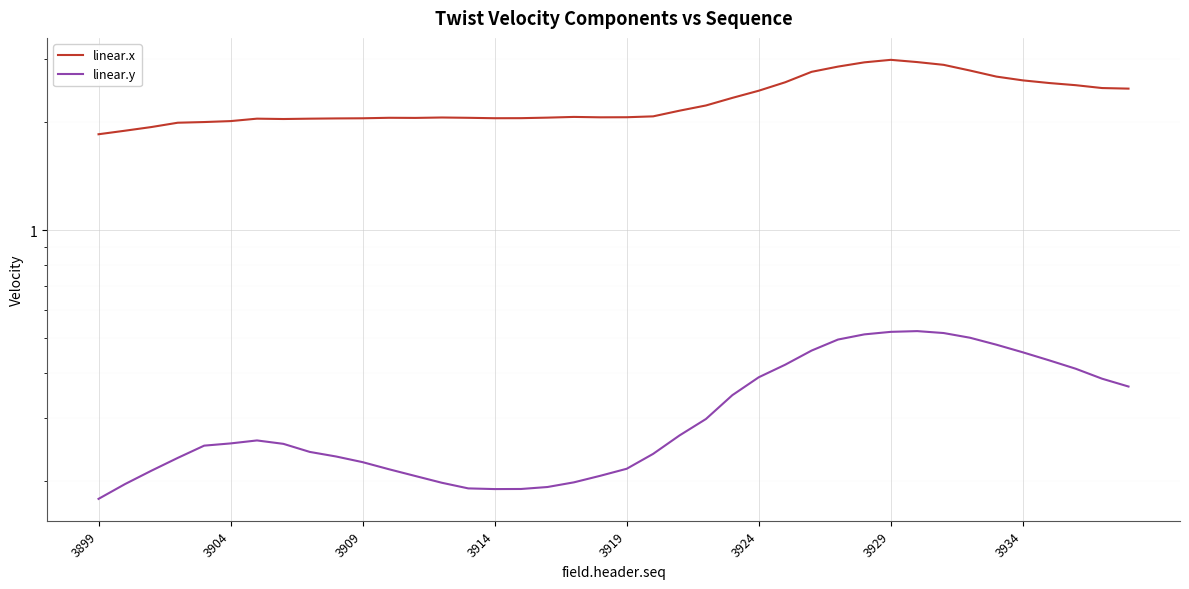

At which category does linear.x reach its first local peak?

3929